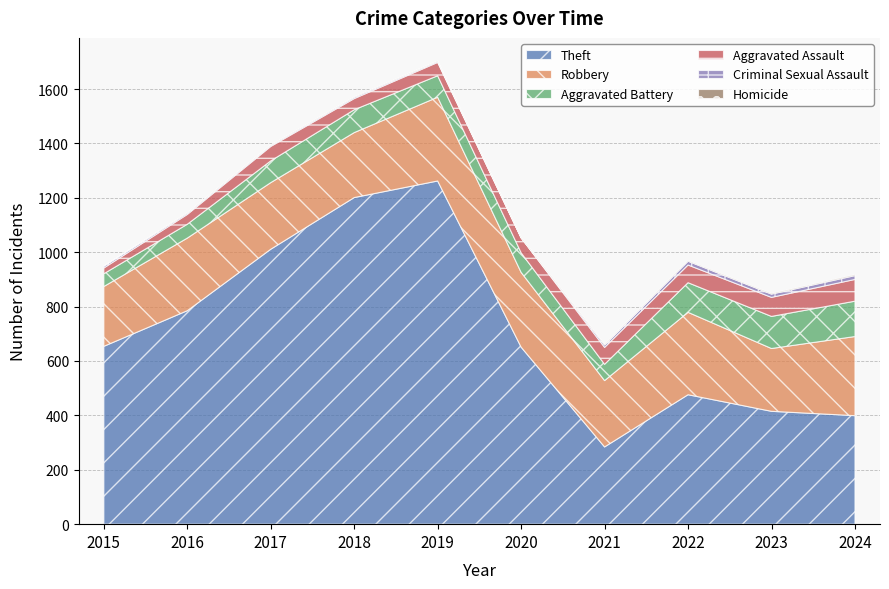

Which series has the widest spread of values?

Theft